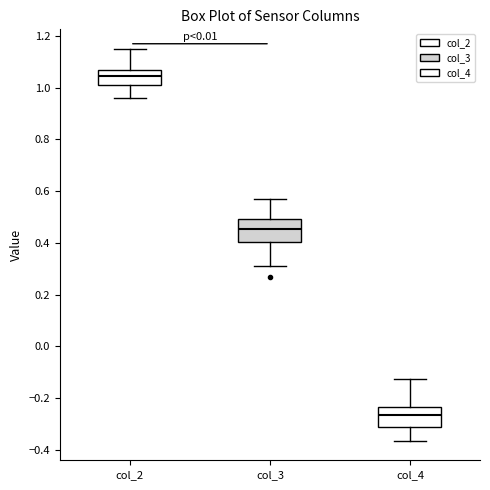

Reading left to right, read every box against the y-axis: the position of its median line, the range the box covers, and the ends of its whiskers. The values are not printed on the chart, so give them approximately, as read against the axis.

col_2: median 1.04, box 1.00 to 1.06, whiskers 0.96 to 1.14
col_3: median 0.46, box 0.40 to 0.50, whiskers 0.32 to 0.58
col_4: median -0.26, box -0.32 to -0.24, whiskers -0.36 to -0.12